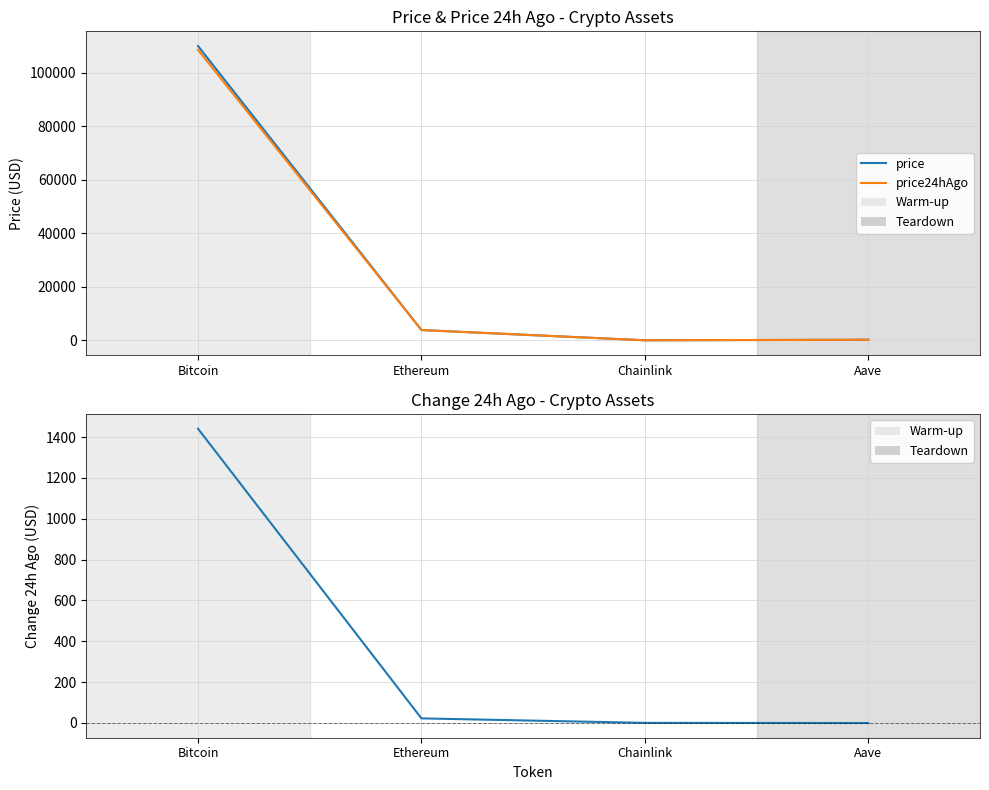

Rank the series by their maximum value, from highest to lowest.

price, price24hAgo, Change24hAgo